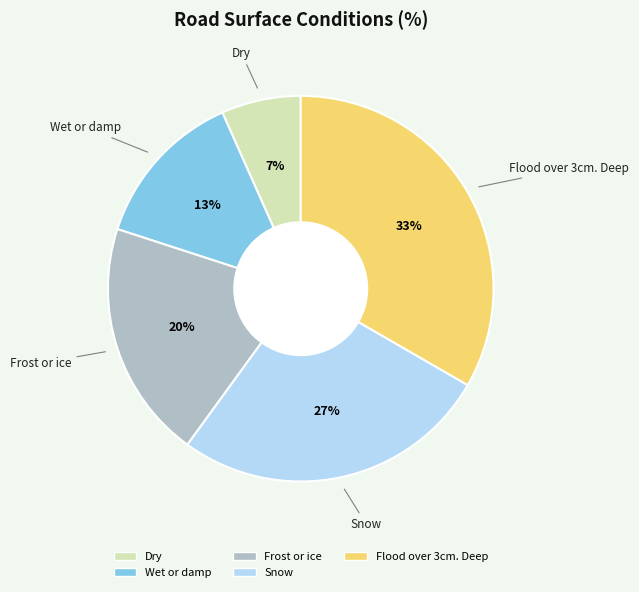

Which has a higher value, Snow or Frost or ice?

Snow